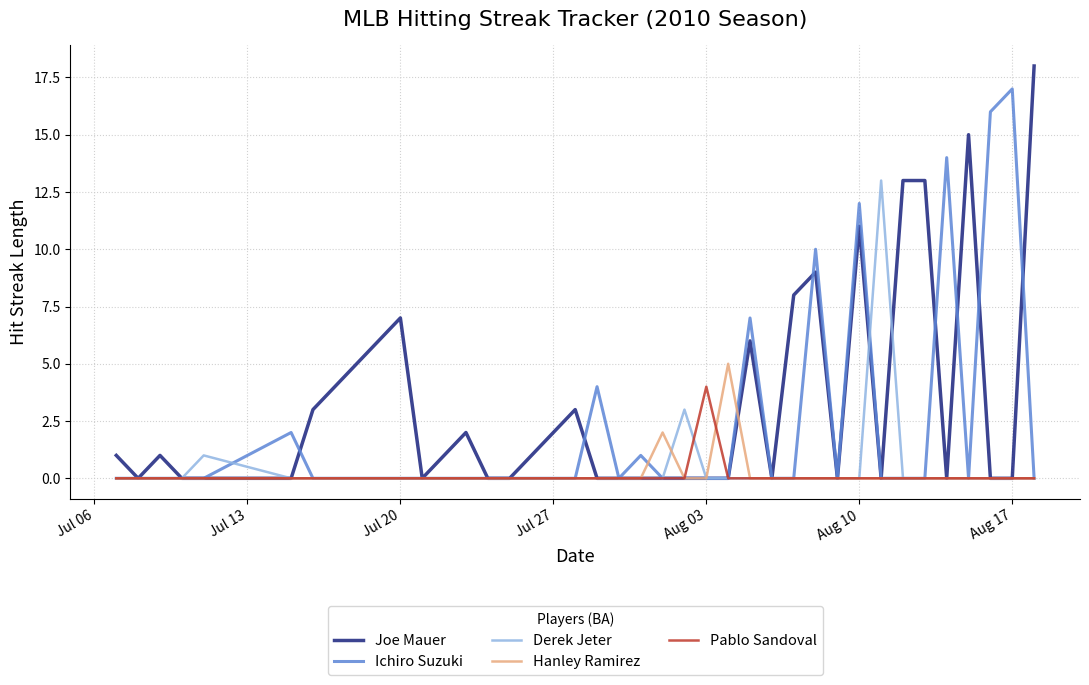

List the series in order of their peak value, lowest first.

Pablo Sandoval, Hanley Ramirez, Derek Jeter, Ichiro Suzuki, Joe Mauer